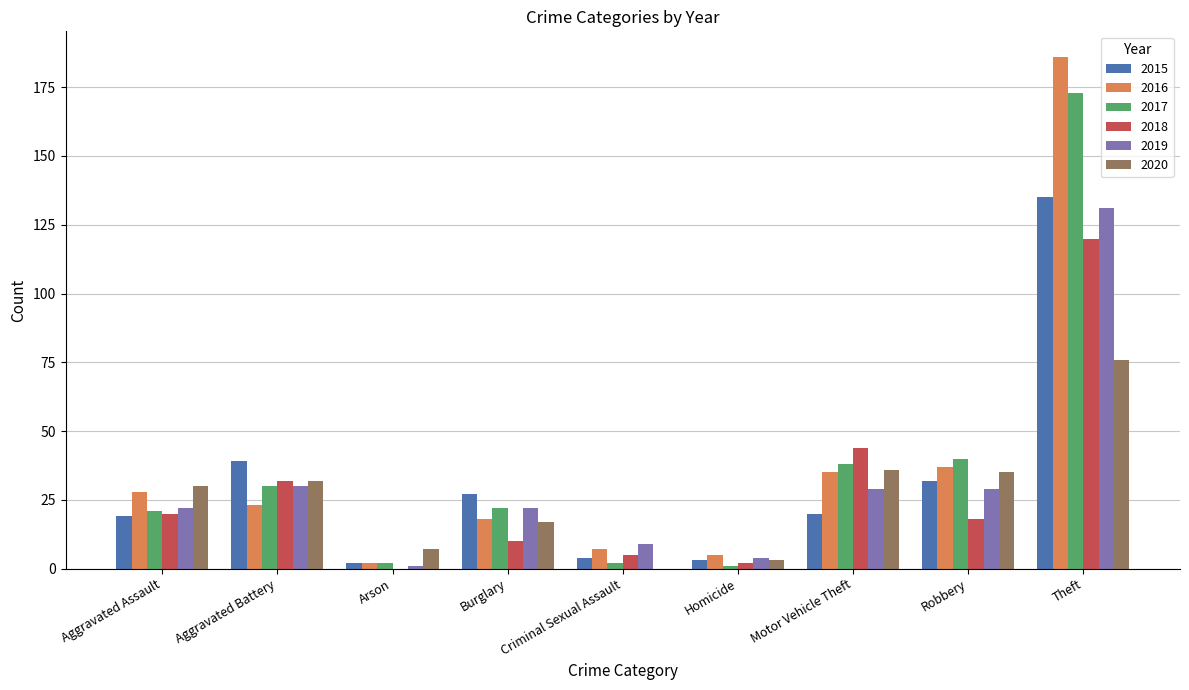

What are all the series names shown in the legend?

2015, 2016, 2017, 2018, 2019, 2020